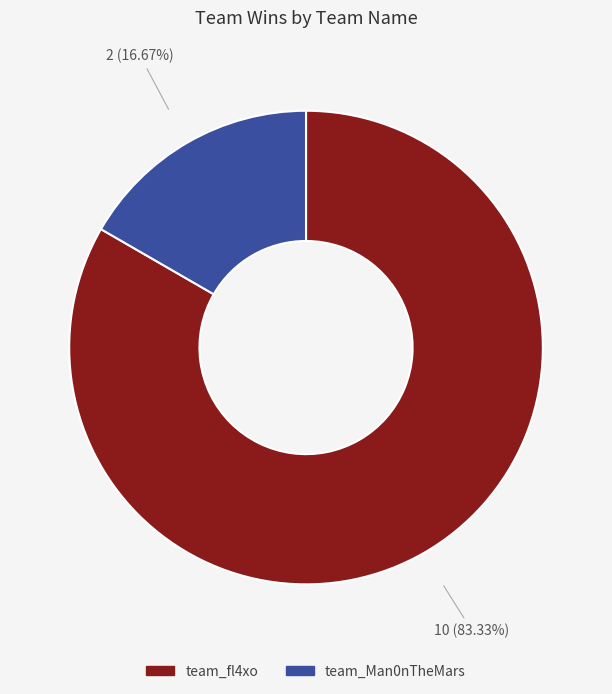

To the nearest percent, what is the difference between the team_Man0nTheMars and team_fl4xo slice percentages?

67%